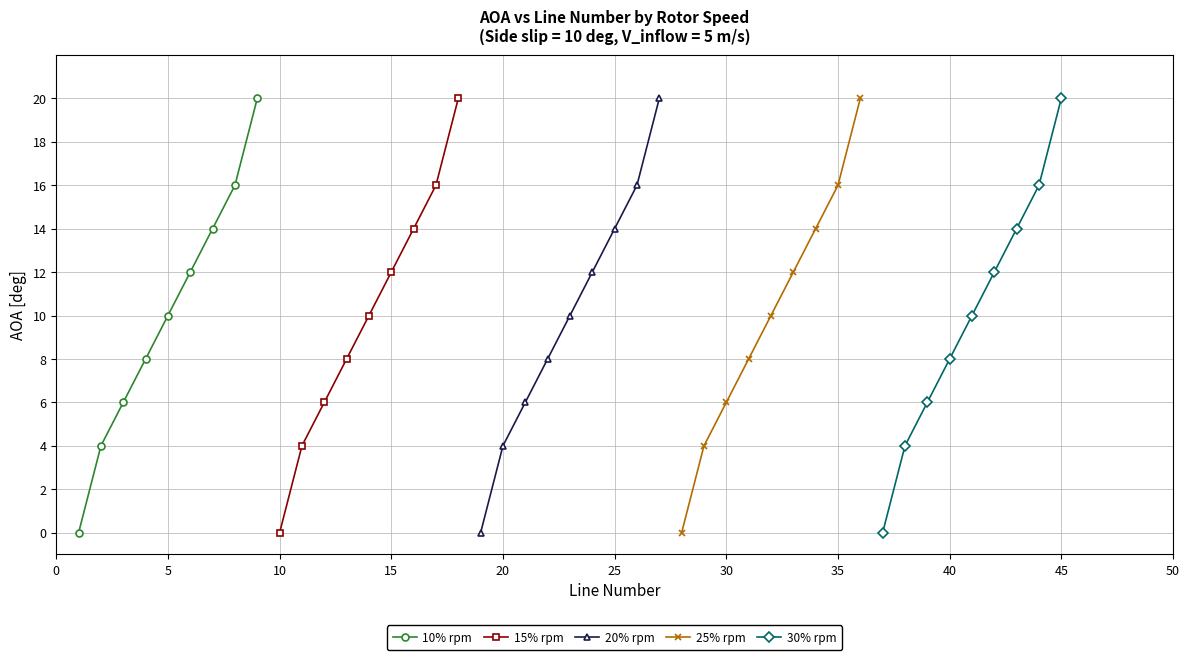

Count the number of data series in this chart.

5